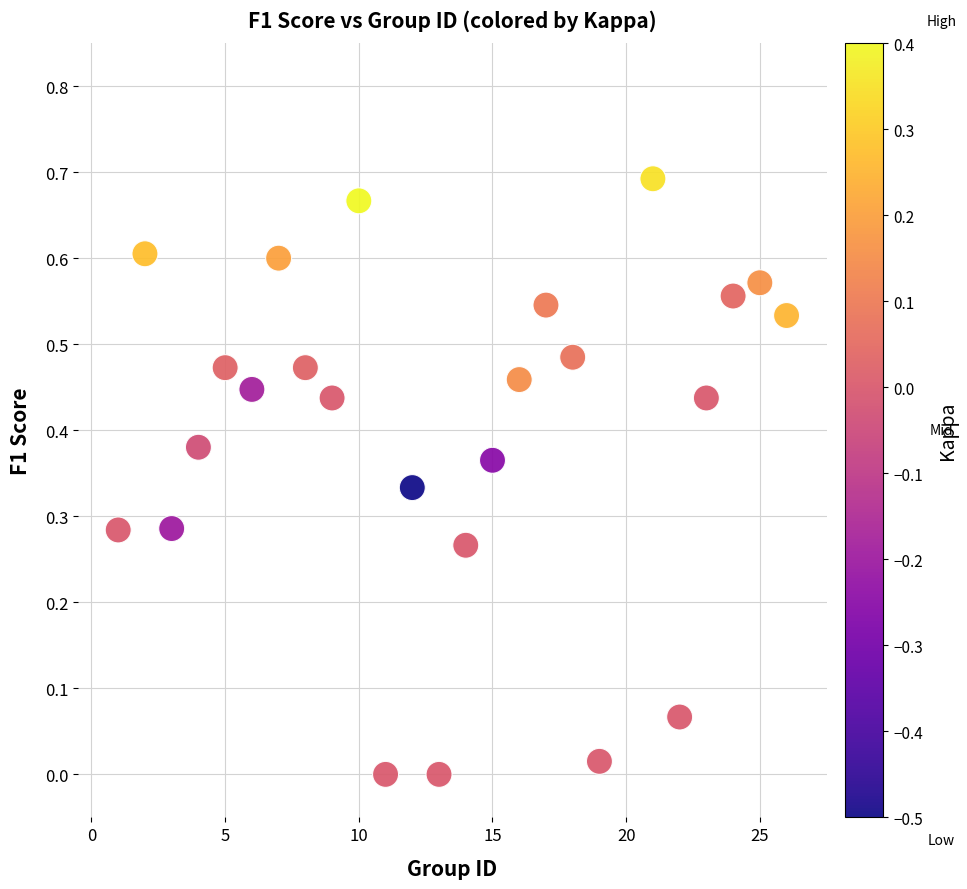

What is the range of X values (max minus min)?

25.0